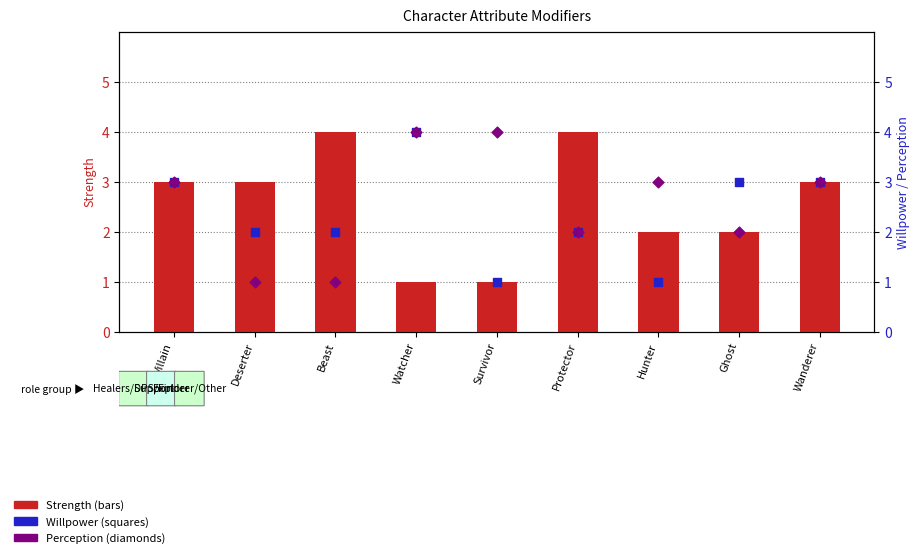

What is the total value across all series at Ghost?

7